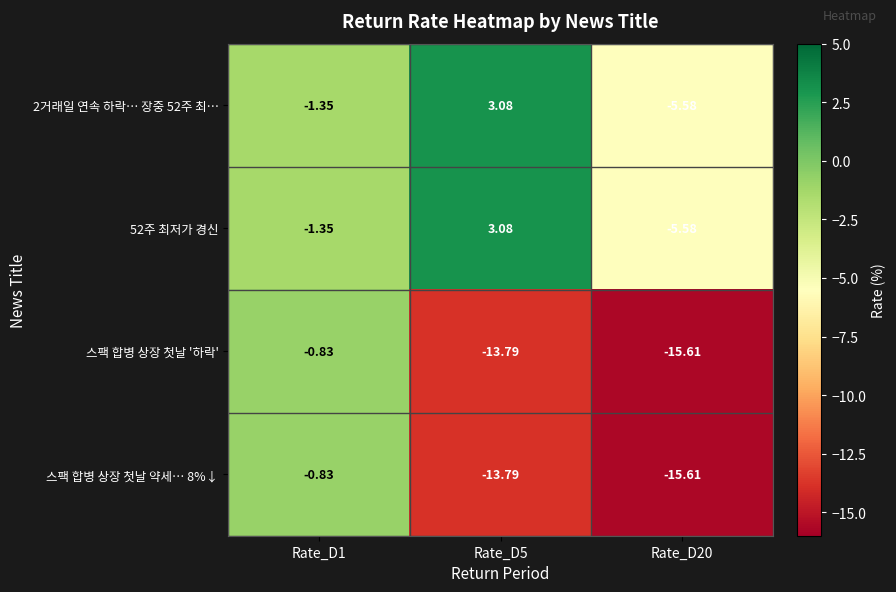

Is the value of 스팩 합병 상장 첫날 '하락' at Rate_D20 greater than the value of 스팩 합병 상장 첫날 약세… 8%↓ at Rate_D1?

No